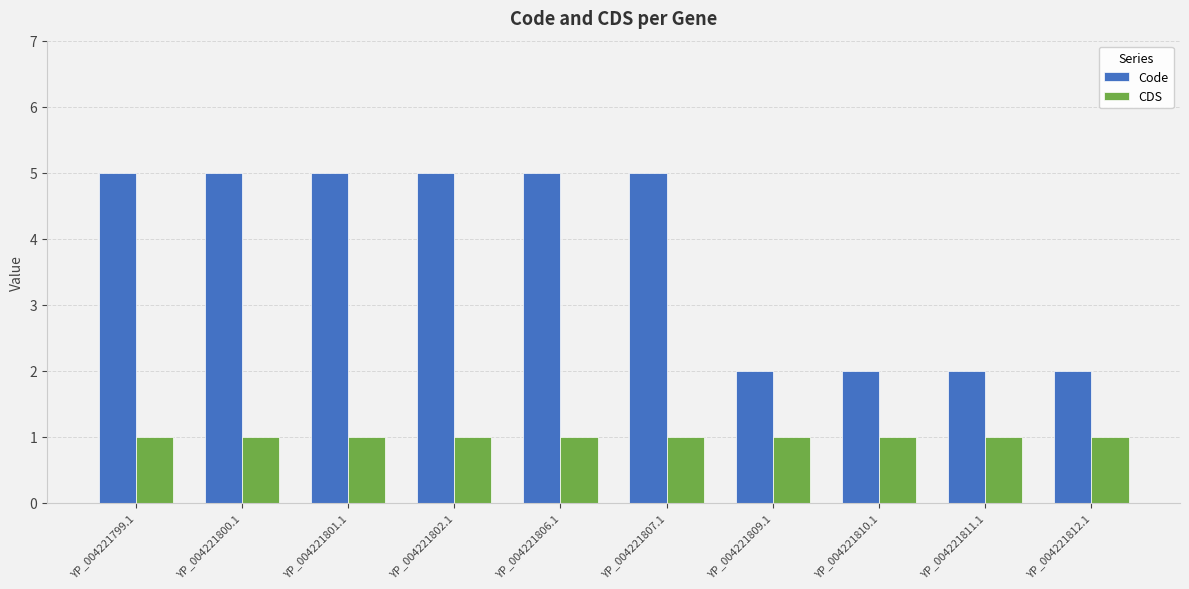

What is the minimum value for Code?

2